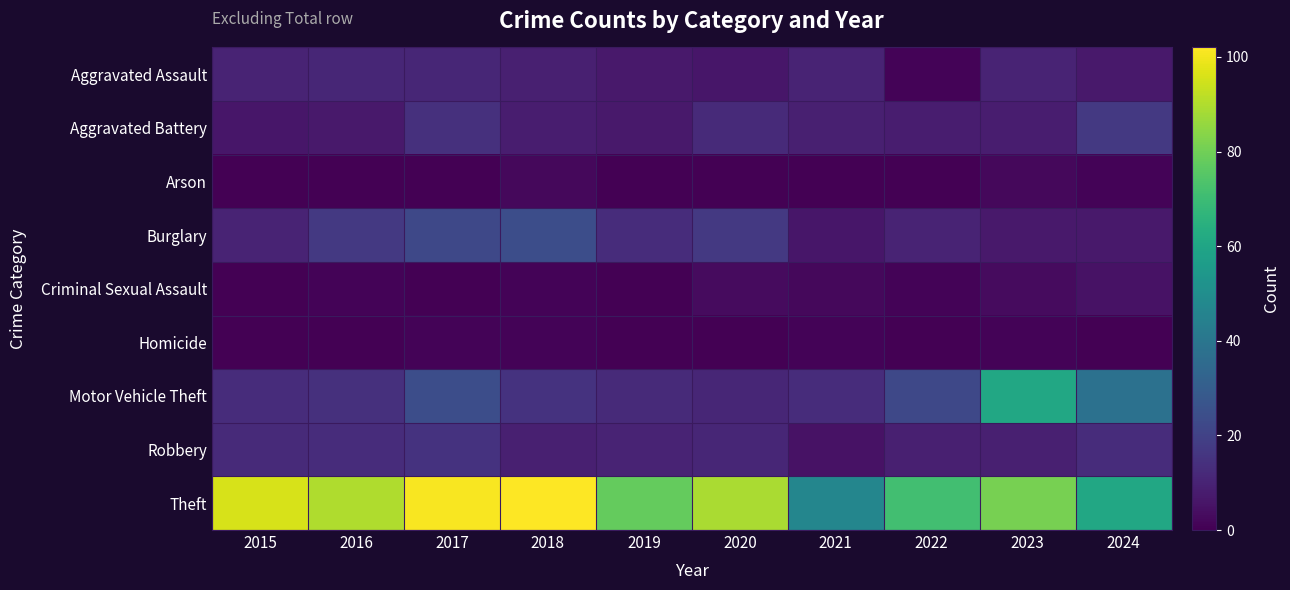

At which category is the sum across all series the highest?

2017